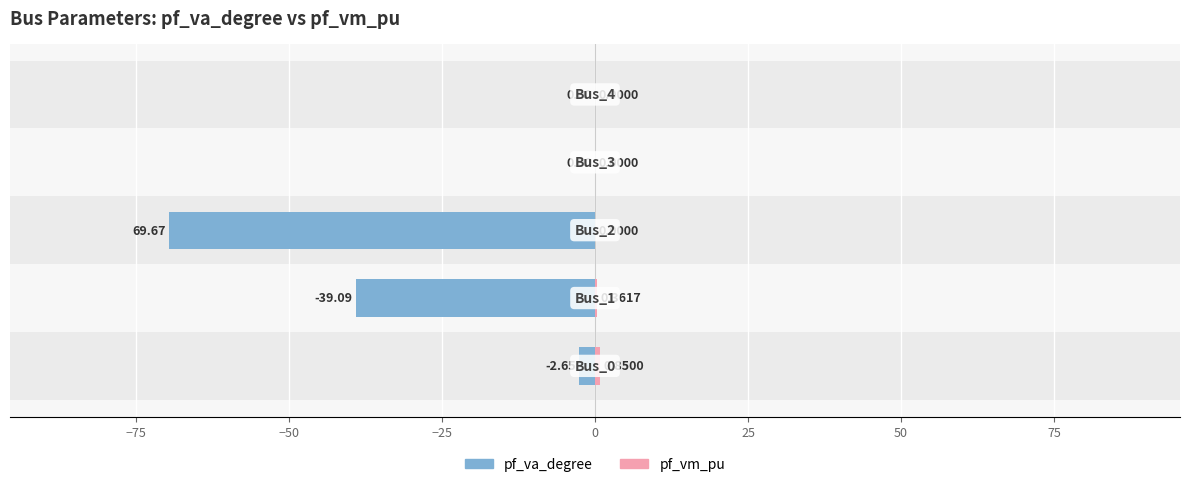

Rank the series by their average value, from lowest to highest.

pf_va_degree, pf_vm_pu